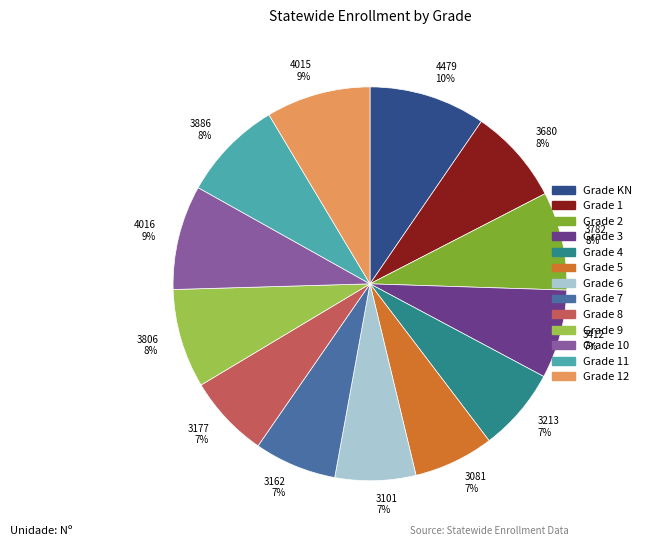

Count the number of slices in the pie.

13